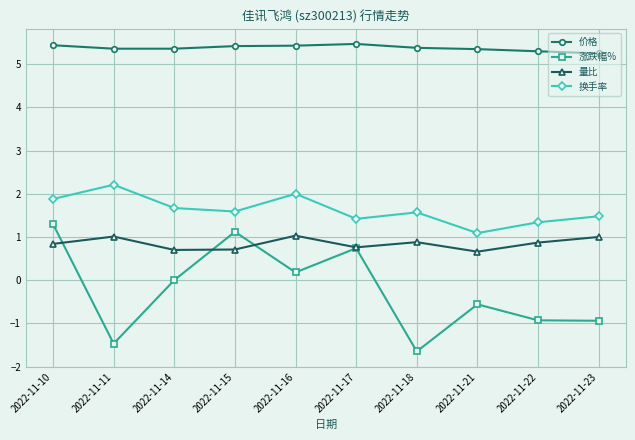

How many distinct data groups are displayed?

4